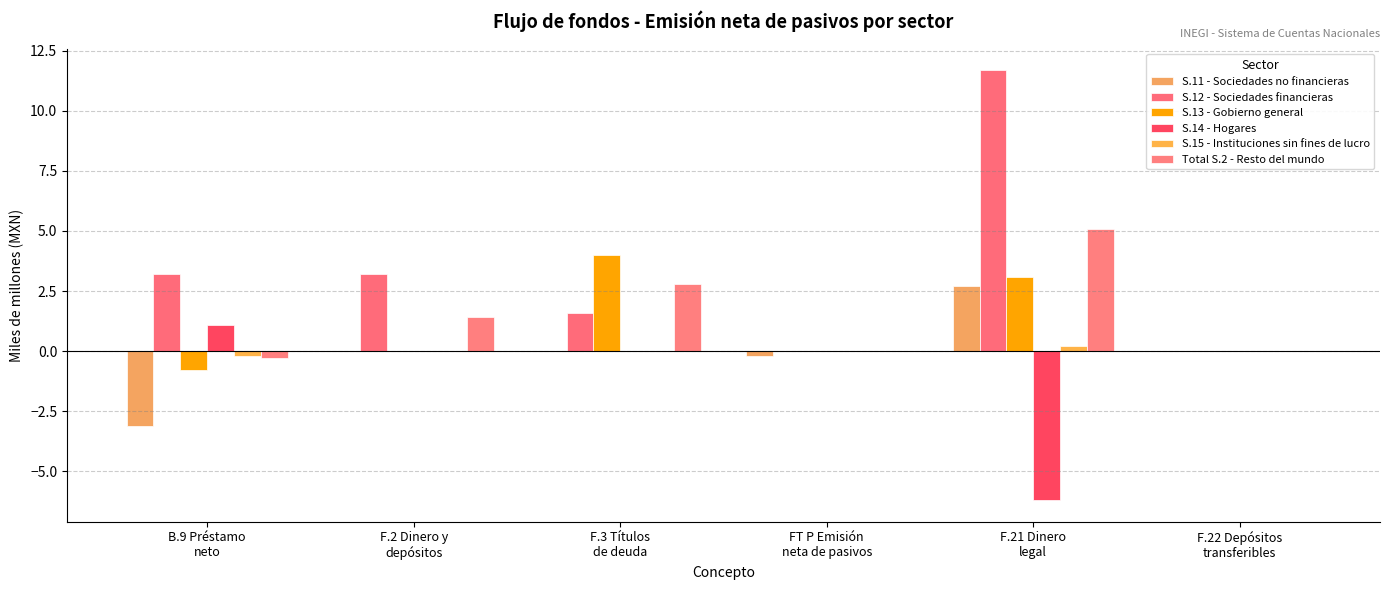

What is the difference between the S.14 - Hogares values at B.9 Préstamo
neto and FT P Emisión
neta de pasivos?

1.1